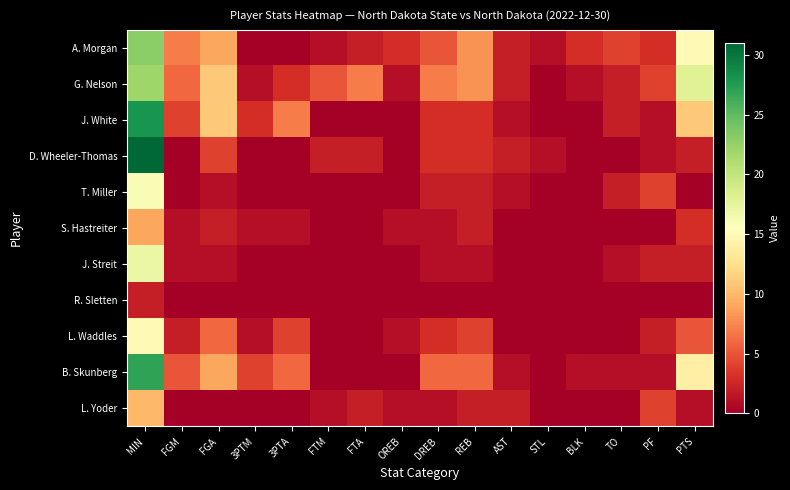

Which series has the largest total across all categories?

G. Nelson